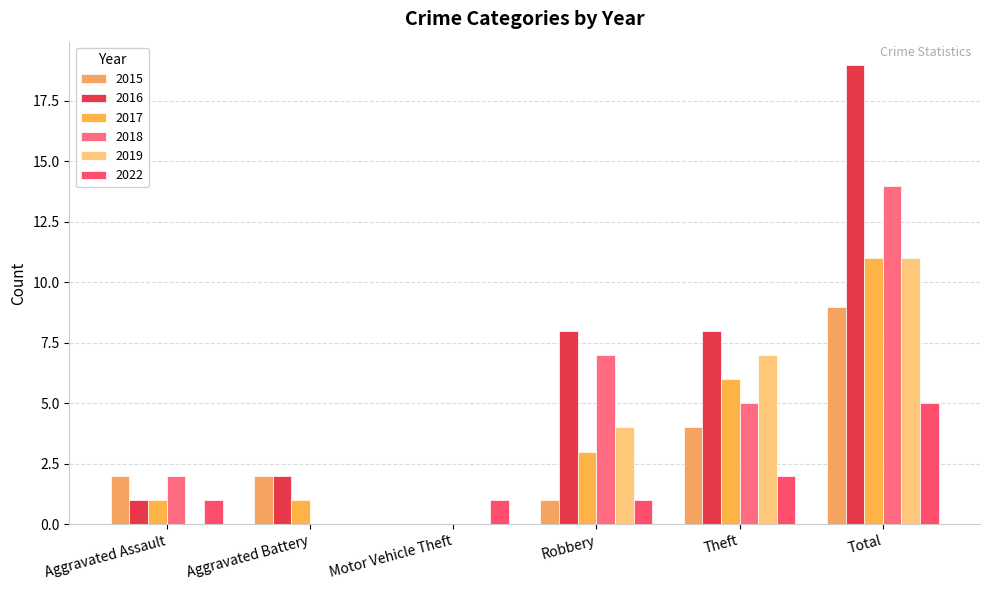

What is the sum of all 2022 values?

10